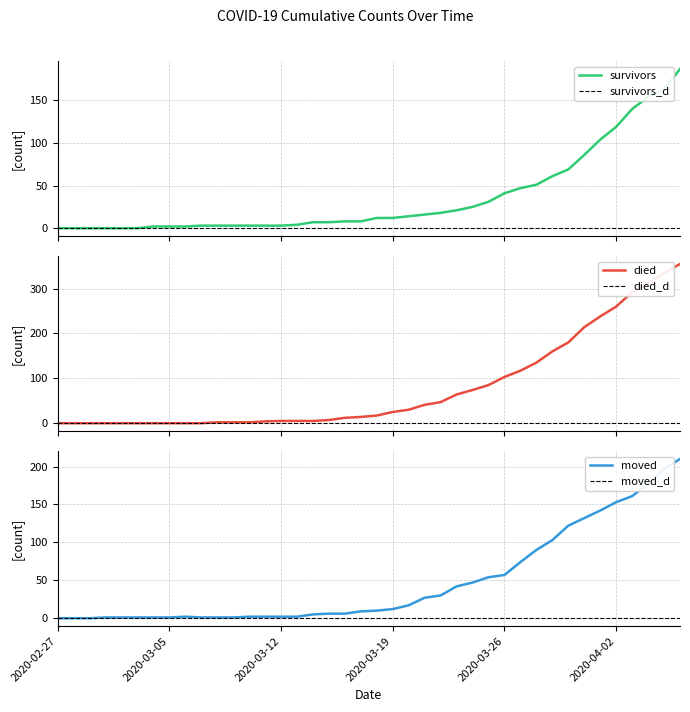

Reading left to right, transcribe all the data shown in this chart.

survivors: 2020-02-27=0	2020-02-28=0	2020-02-29=0	2020-03-01=0	2020-03-02=0	2020-03-03=0	2020-03-04=2	2020-03-05=2	2020-03-06=2	2020-03-07=3	2020-03-08=3	2020-03-09=3	2020-03-10=3	2020-03-11=3	2020-03-12=3	2020-03-13=4	2020-03-14=7	2020-03-15=7	2020-03-16=8	2020-03-17=8	2020-03-18=12	2020-03-19=12	2020-03-20=14	2020-03-21=16	2020-03-22=18	2020-03-23=21	2020-03-24=25	2020-03-25=31	2020-03-26=41	2020-03-27=47	2020-03-28=51	2020-03-29=61	2020-03-30=69	2020-03-31=86	2020-04-01=104	2020-04-02=119	2020-04-03=140	2020-04-04=154	2020-04-05=163	2020-04-06=187
died: 2020-02-27=0	2020-02-28=0	2020-02-29=0	2020-03-01=0	2020-03-02=0	2020-03-03=0	2020-03-04=0	2020-03-05=0	2020-03-06=0	2020-03-07=0	2020-03-08=2	2020-03-09=2	2020-03-10=2	2020-03-11=4	2020-03-12=5	2020-03-13=5	2020-03-14=5	2020-03-15=7	2020-03-16=12	2020-03-17=14	2020-03-18=17	2020-03-19=25	2020-03-20=30	2020-03-21=41	2020-03-22=47	2020-03-23=64	2020-03-24=74	2020-03-25=85	2020-03-26=103	2020-03-27=117	2020-03-28=135	2020-03-29=160	2020-03-30=180	2020-03-31=214	2020-04-01=238	2020-04-02=260	2020-04-03=292	2020-04-04=311	2020-04-05=335	2020-04-06=355
moved: 2020-02-27=0	2020-02-28=0	2020-02-29=0	2020-03-01=1	2020-03-02=1	2020-03-03=1	2020-03-04=1	2020-03-05=1	2020-03-06=2	2020-03-07=1	2020-03-08=1	2020-03-09=1	2020-03-10=2	2020-03-11=2	2020-03-12=2	2020-03-13=2	2020-03-14=5	2020-03-15=6	2020-03-16=6	2020-03-17=9	2020-03-18=10	2020-03-19=12	2020-03-20=17	2020-03-21=27	2020-03-22=30	2020-03-23=42	2020-03-24=47	2020-03-25=54	2020-03-26=57	2020-03-27=74	2020-03-28=90	2020-03-29=103	2020-03-30=122	2020-03-31=132	2020-04-01=142	2020-04-02=153	2020-04-03=161	2020-04-04=177	2020-04-05=197	2020-04-06=210